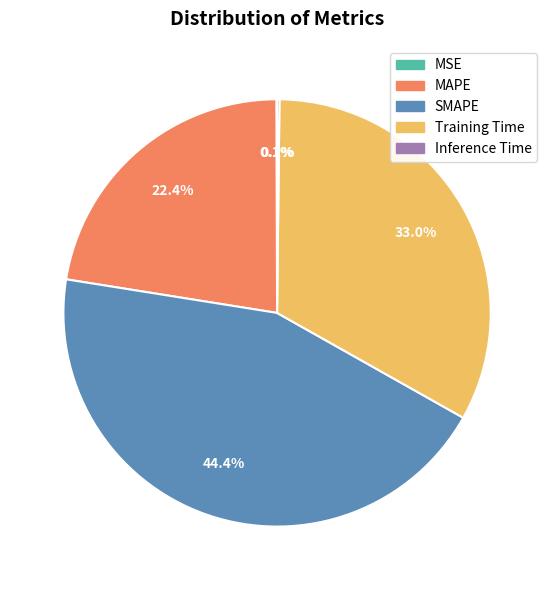

Which has a higher value, MAPE or SMAPE?

SMAPE